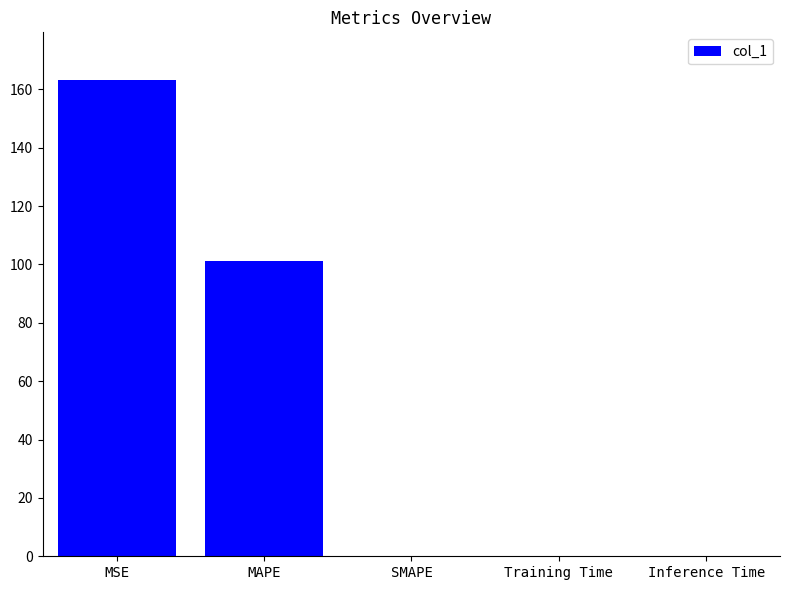

The value at MSE is 163.2. True or false?

True